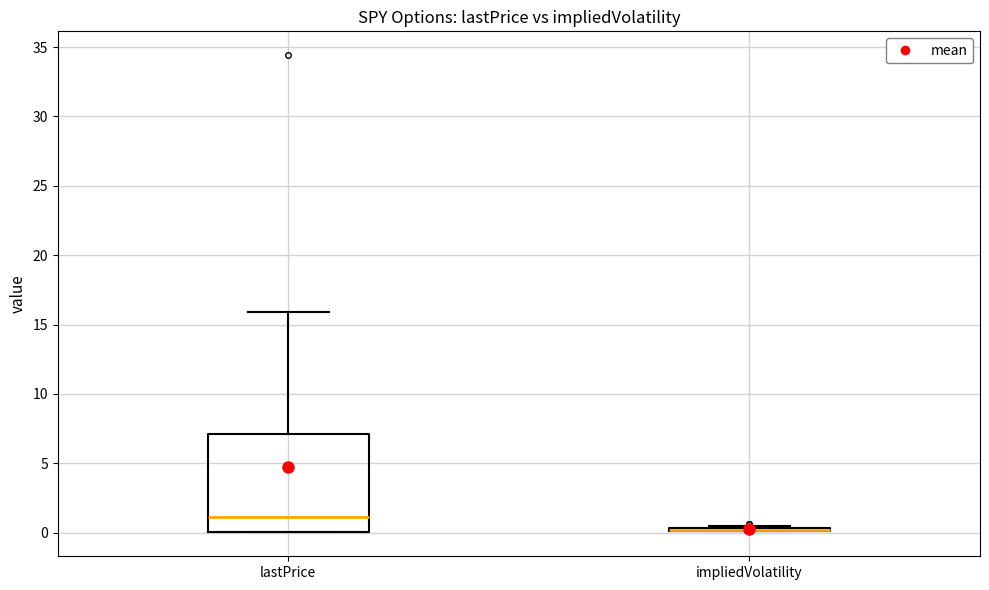

Comparing the boxes themselves (not the whiskers), which one is the tallest?

lastPrice